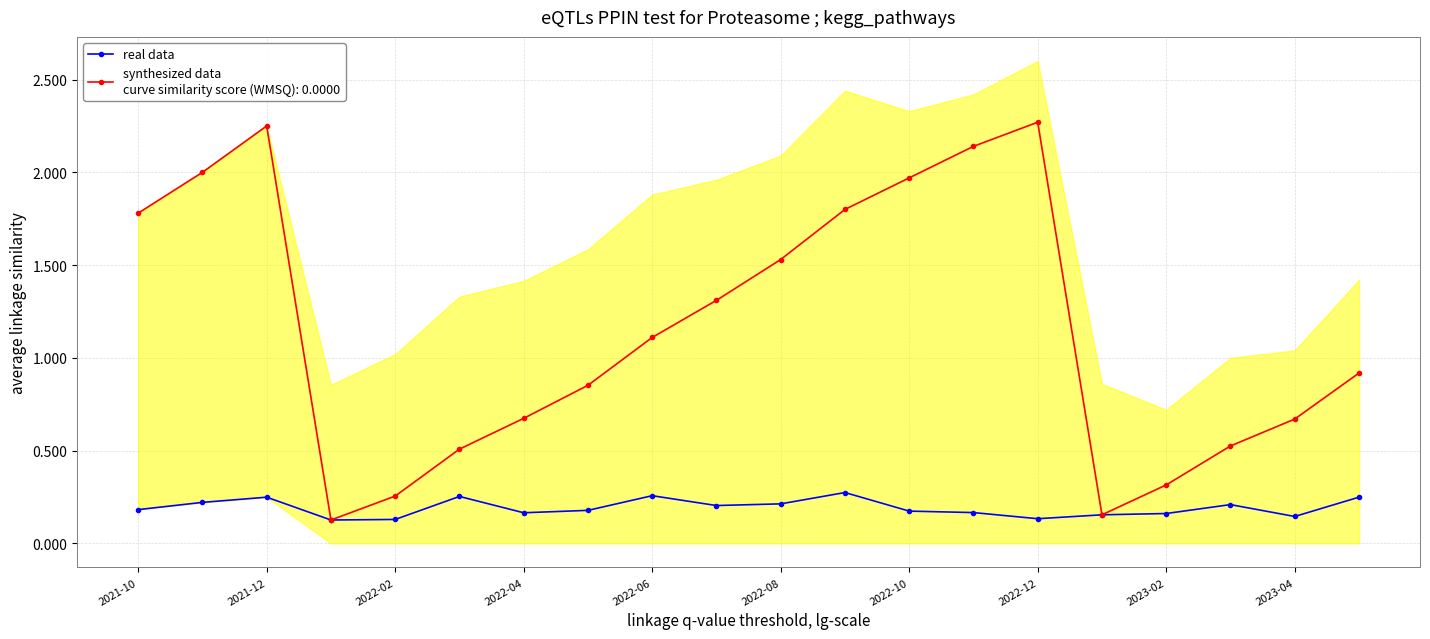

What value does the data have at 2022-04?

0.2